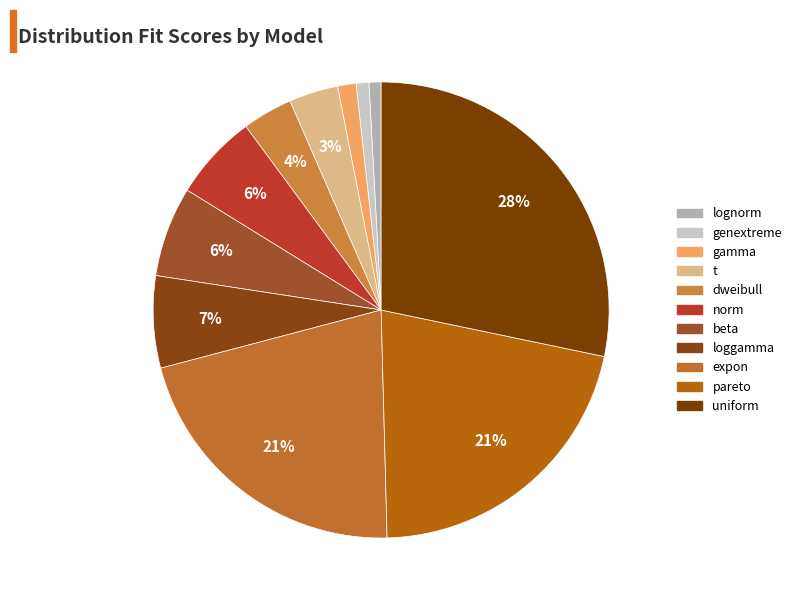

To the nearest percent, what is the combined percentage of lognorm and uniform?

29%